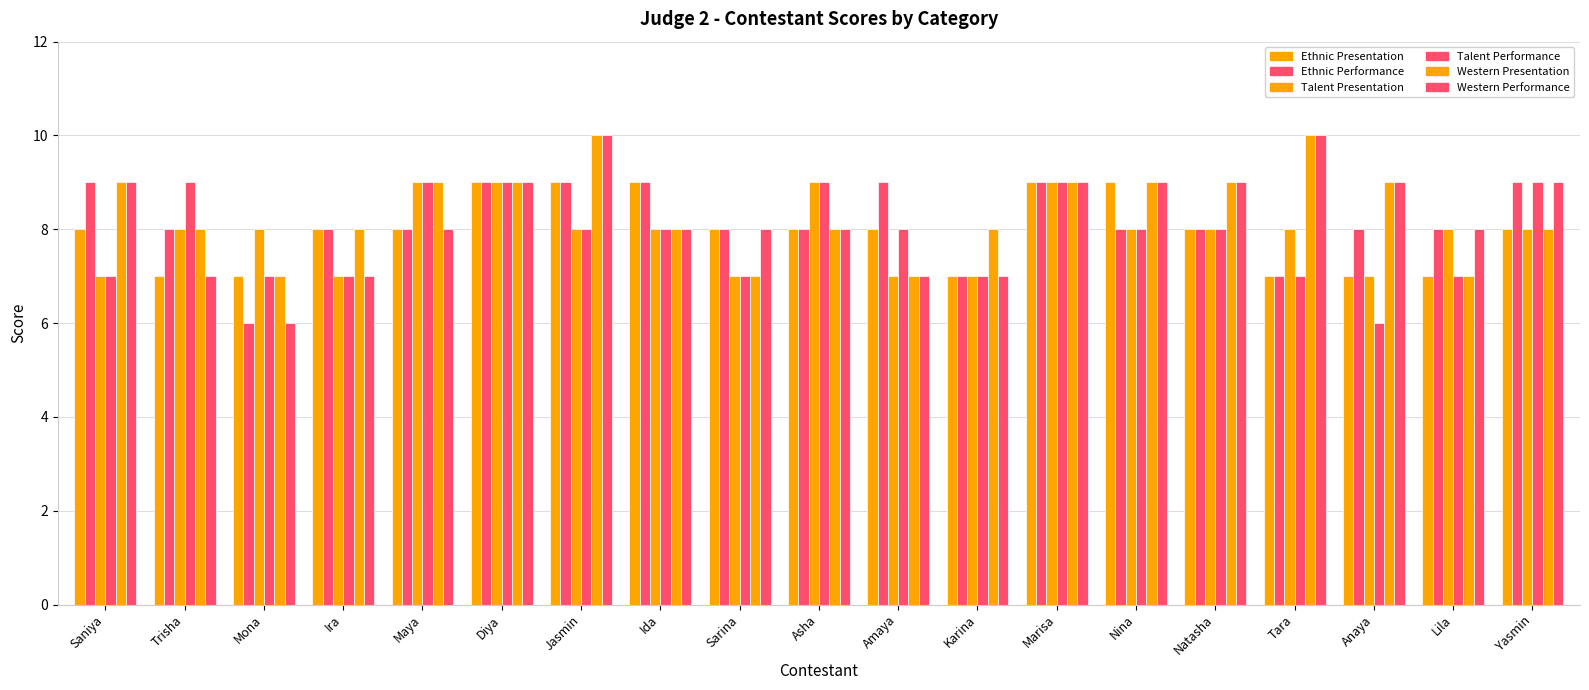

What is the spread (max minus min) of values at Natasha?

1